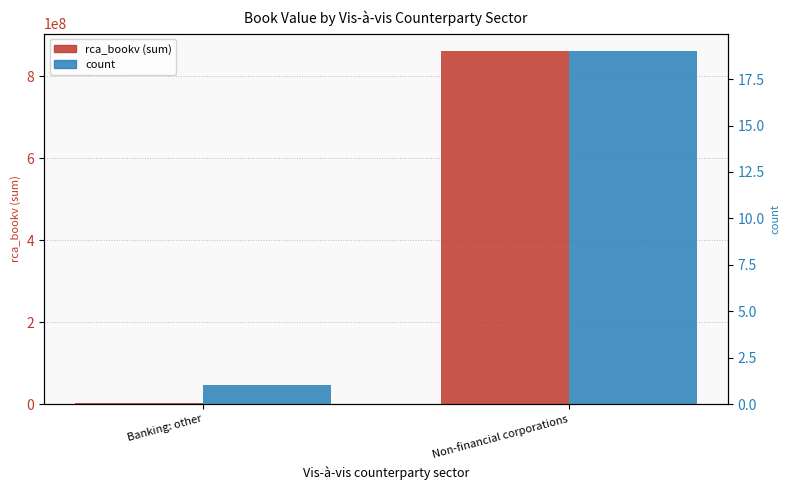

At which label does rca_bookv (sum) first exceed 860438926?

Non-financial corporations